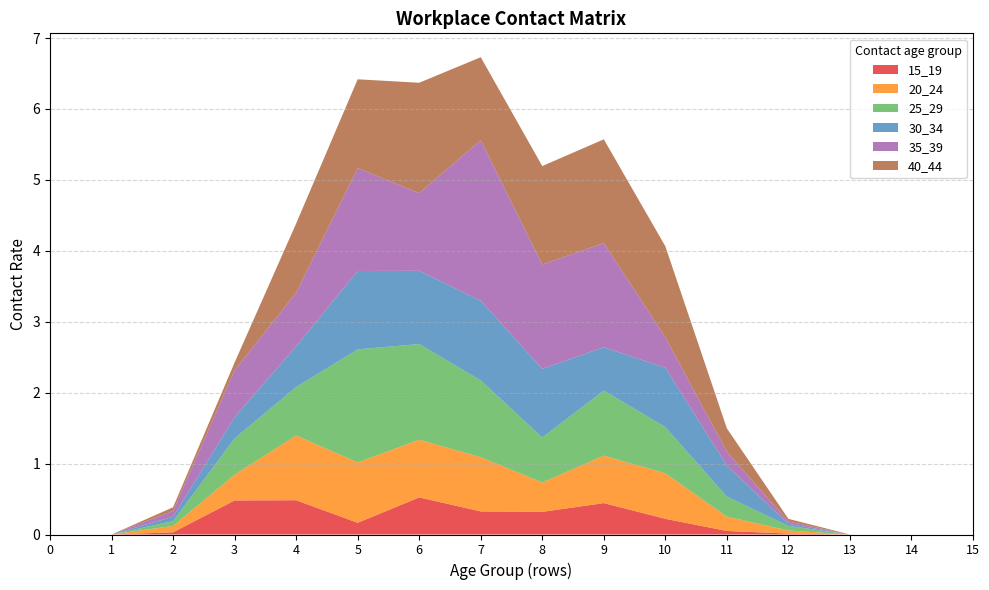

Reading left to right, extract all data points from this chart.

15_19: 0=0.0	1=0.0	2=0.0	3=0.5	4=0.5	5=0.2	6=0.5	7=0.3	8=0.3	9=0.4	10=0.2	11=0.0	12=0.0	13=0.0	14=0.0	15=0.0
20_24: 0=0.0	1=0.0	2=0.1	3=0.4	4=0.9	5=0.9	6=0.8	7=0.8	8=0.4	9=0.7	10=0.6	11=0.2	12=0.0	13=0.0	14=0.0	15=0.0
25_29: 0=0.0	1=0.0	2=0.1	3=0.5	4=0.7	5=1.6	6=1.3	7=1.1	8=0.6	9=0.9	10=0.7	11=0.3	12=0.1	13=0.0	14=0.0	15=0.0
30_34: 0=0.0	1=0.0	2=0.1	3=0.3	4=0.6	5=1.1	6=1.0	7=1.1	8=1.0	9=0.6	10=0.8	11=0.4	12=0.0	13=0.0	14=0.0	15=0.0
35_39: 0=0.0	1=0.0	2=0.1	3=0.7	4=0.8	5=1.5	6=1.1	7=2.3	8=1.5	9=1.5	10=0.4	11=0.2	12=0.0	13=0.0	14=0.0	15=0.0
40_44: 0=0.0	1=0.0	2=0.1	3=0.1	4=1.0	5=1.3	6=1.6	7=1.2	8=1.4	9=1.5	10=1.3	11=0.3	12=0.0	13=0.0	14=0.0	15=0.0